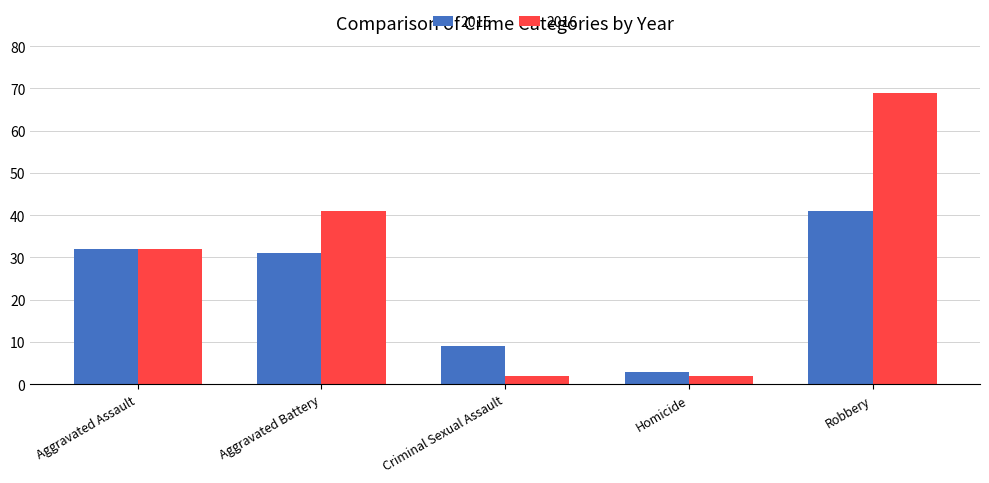

What is the difference between the maximum and minimum values in the 2015 series?

38